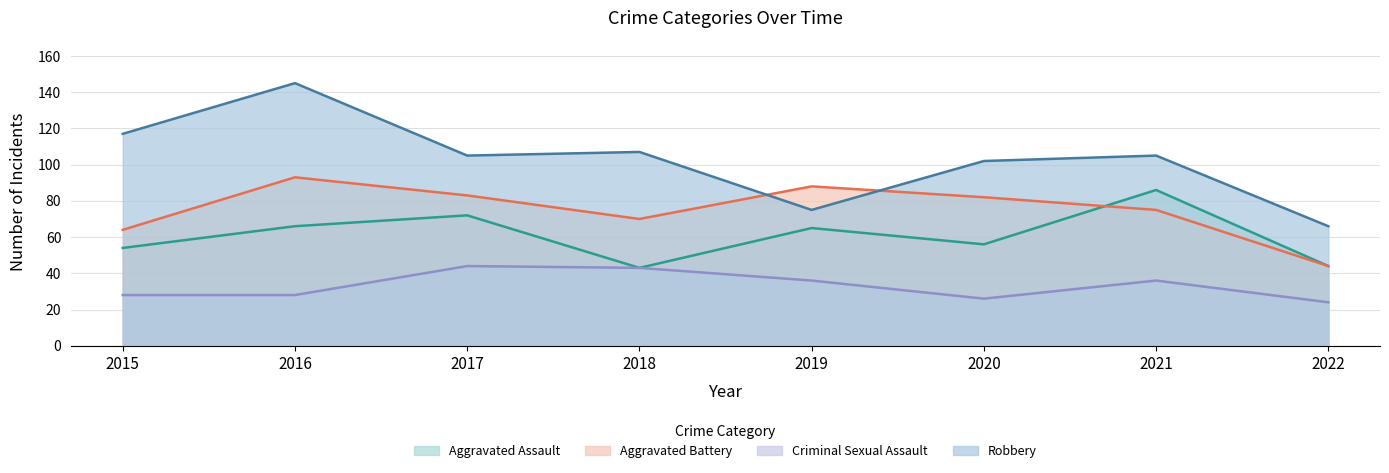

Which series has the largest total across all categories?

Robbery